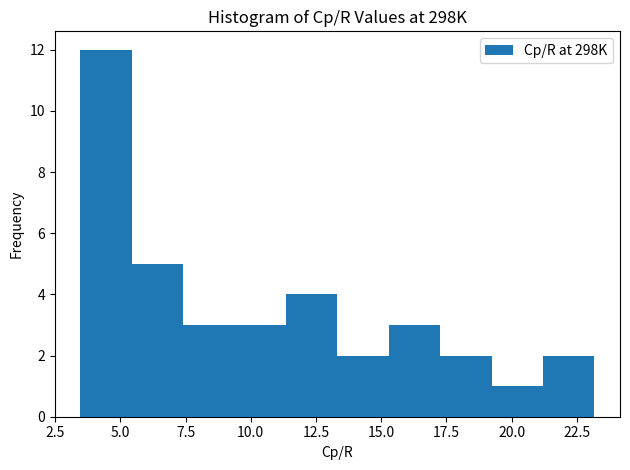

Around what value on the x-axis is the tallest bar? Give the approximate position of its centre, as read against the axis.

4.5